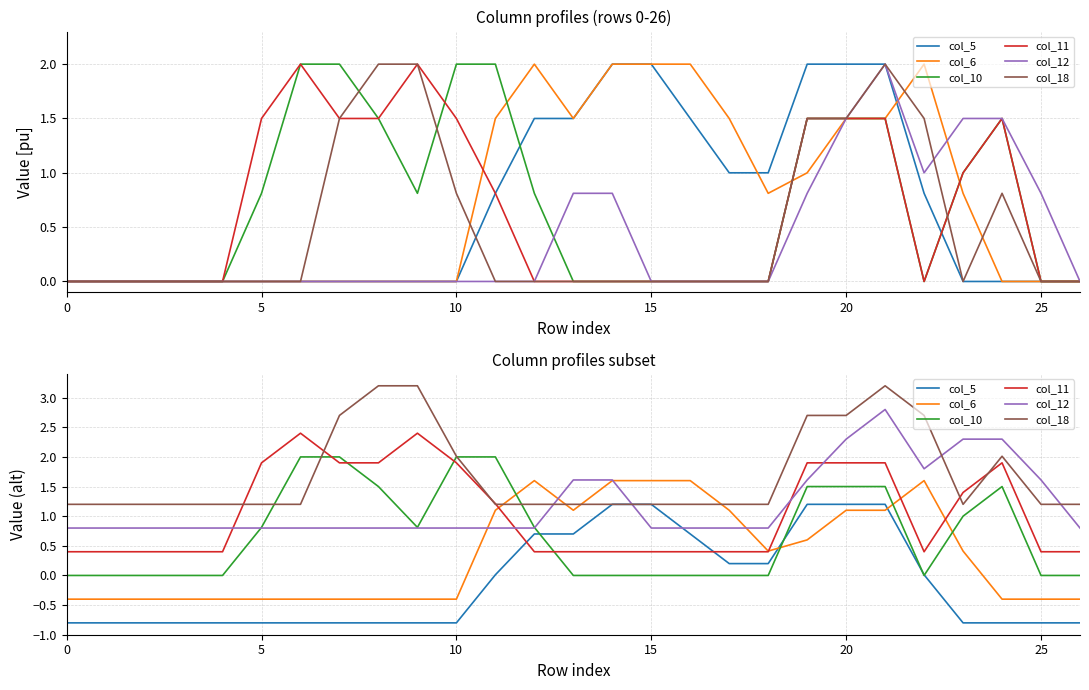

What is the greatest value displayed?

3.2